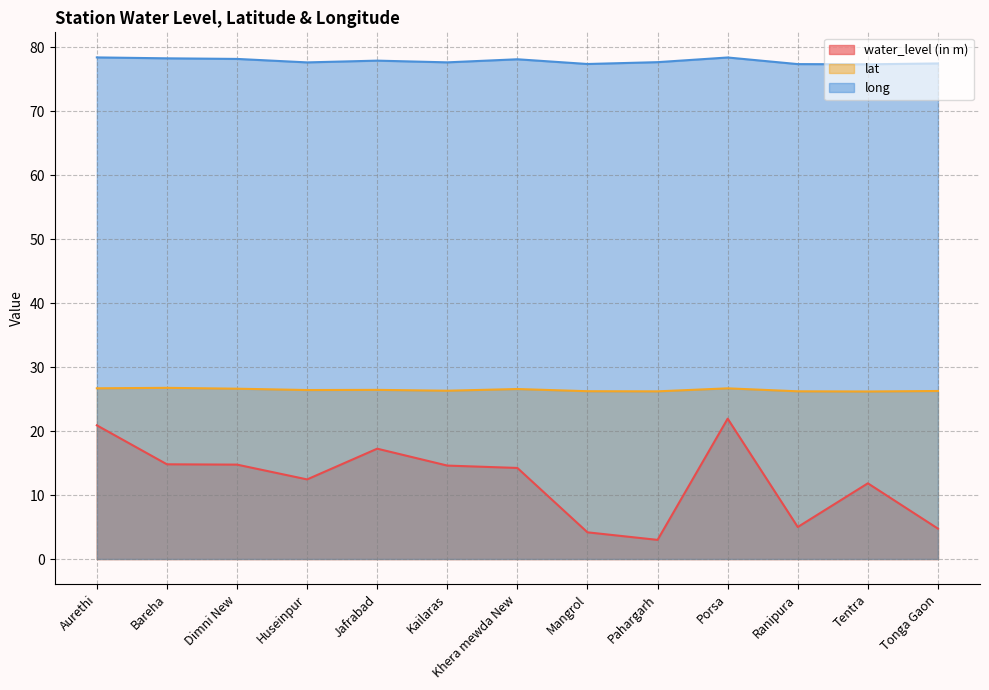

At which category is the sum across all series the highest?

Porsa